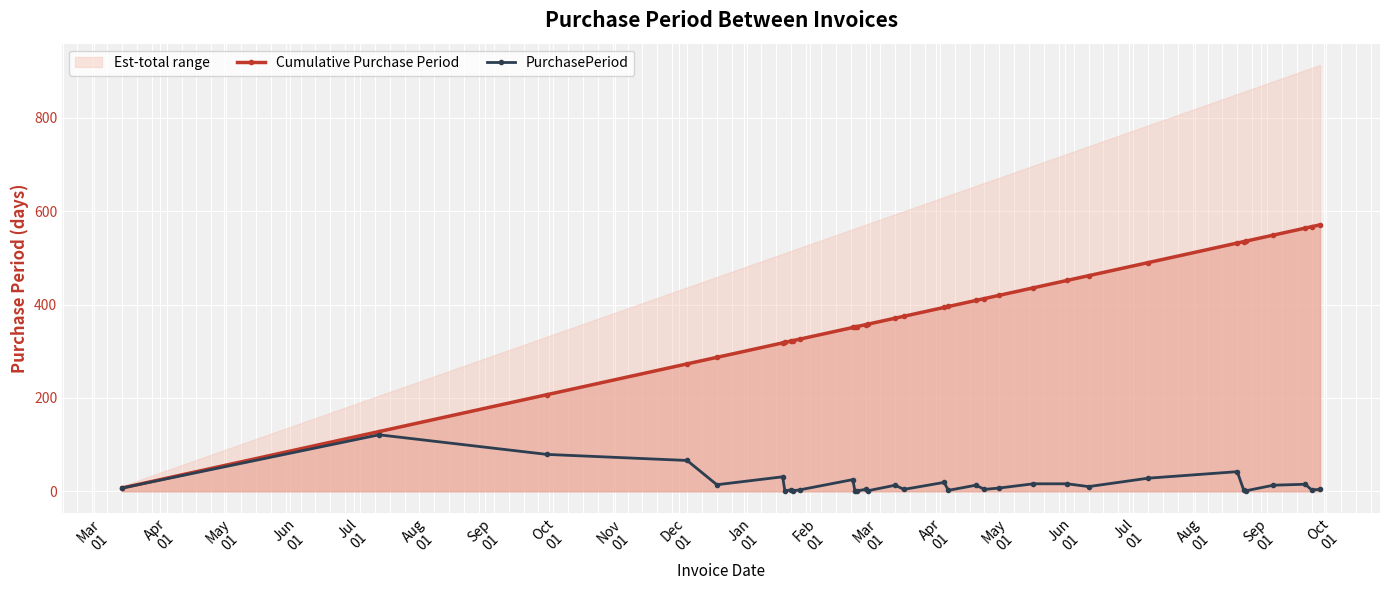

At how many categories does at least one series exceed 168?

31